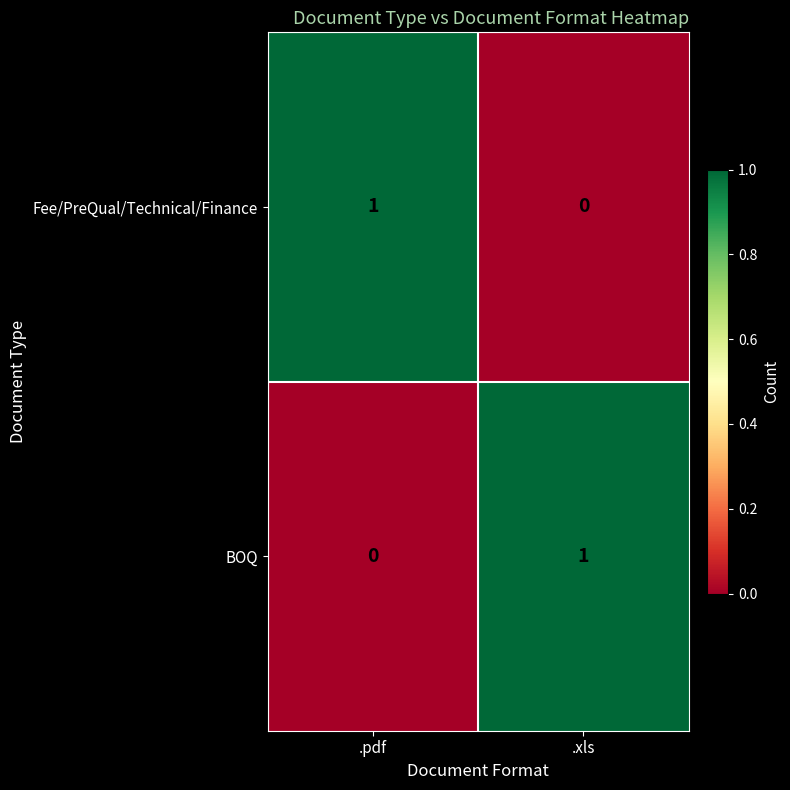

Reading right to left, transcribe all the data shown in this chart.

Fee/PreQual/Technical/Finance: .xls=0	.pdf=1
BOQ: .xls=1	.pdf=0